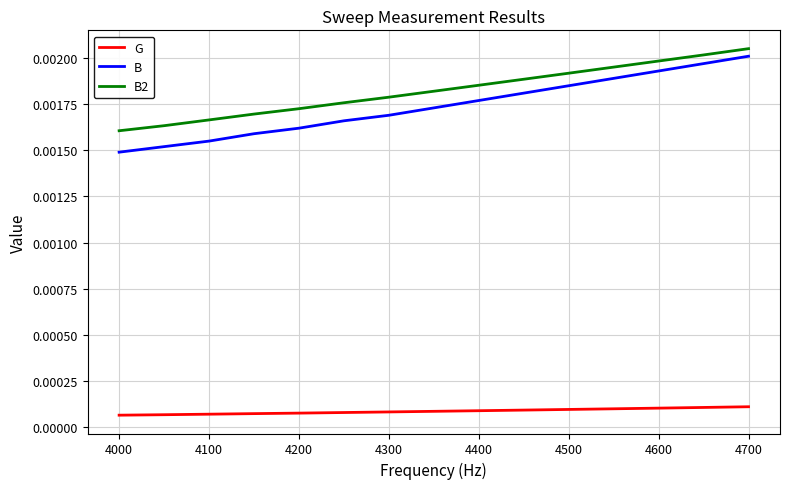

True or false: G and B2 intersect in this chart.

False